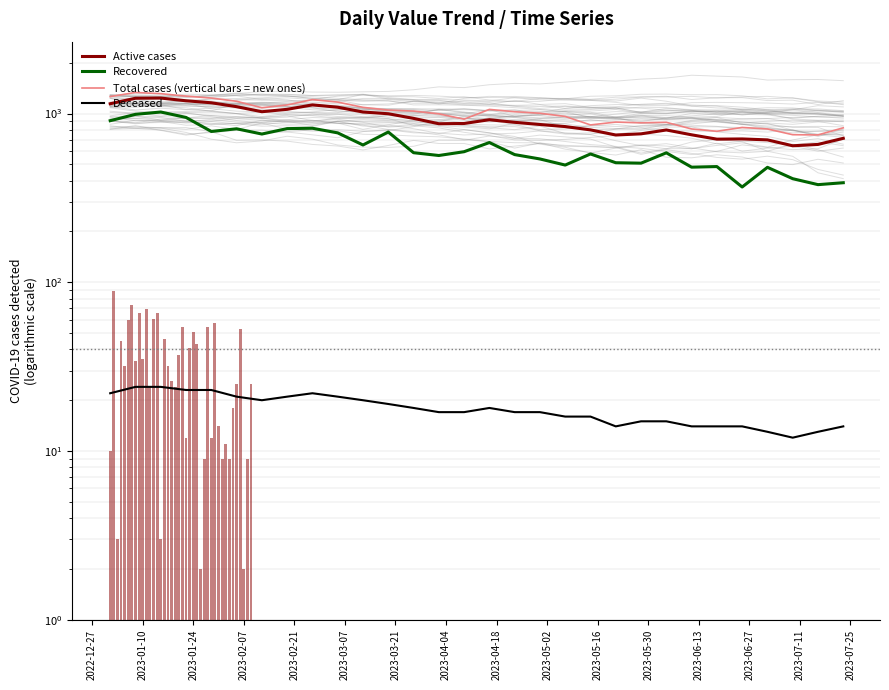

The value of Total cases (vertical bars = new ones) at 27 is 351. True or false?

False